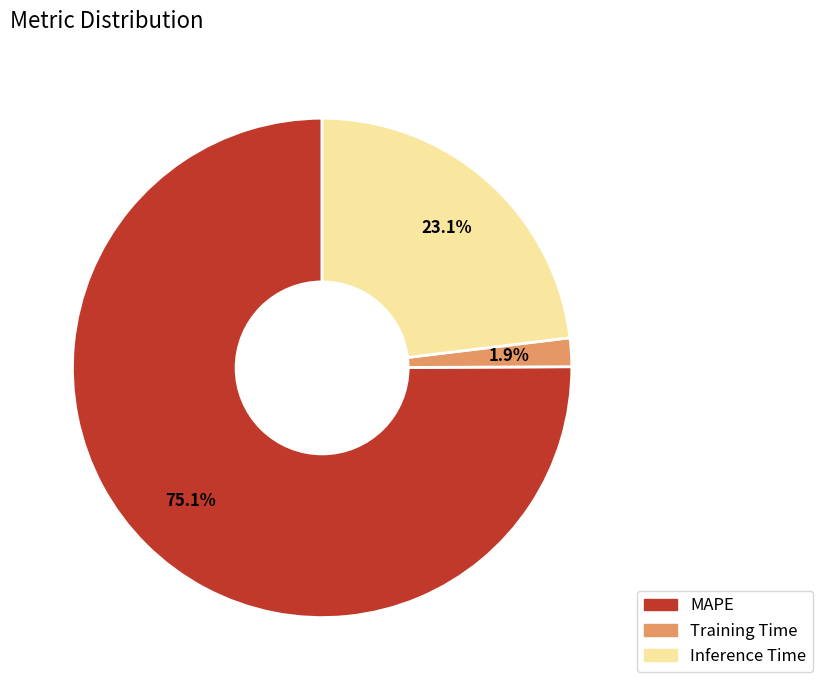

Is it true that Training Time is 2% of the pie?

True